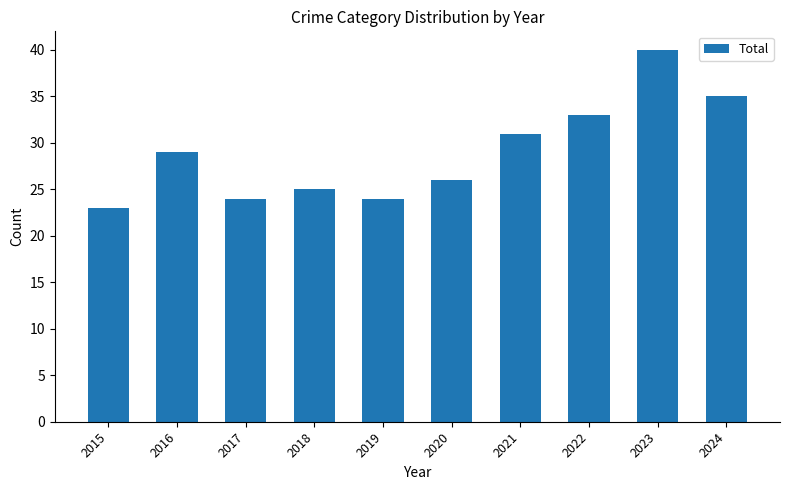

Is it true that the value at 2022 is 43?

False